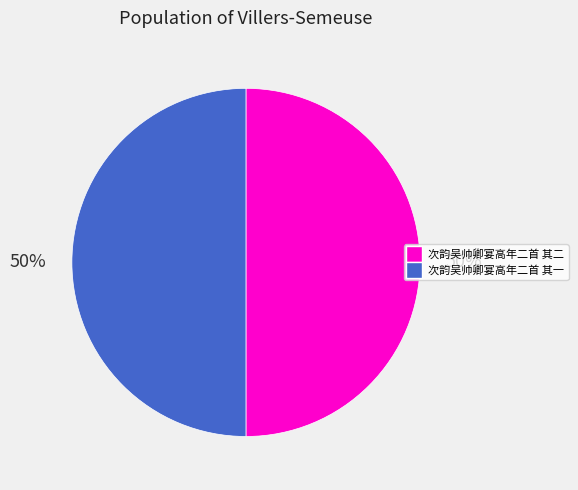

Is the sum of 次韵吴帅卿宴高年二首 其一 and 次韵吴帅卿宴高年二首 其二 greater than half?

Yes